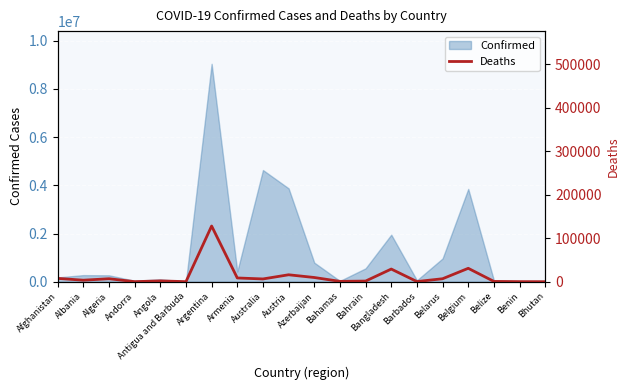

True or false: Confirmed has a value of 970200 at Bahrain.

False